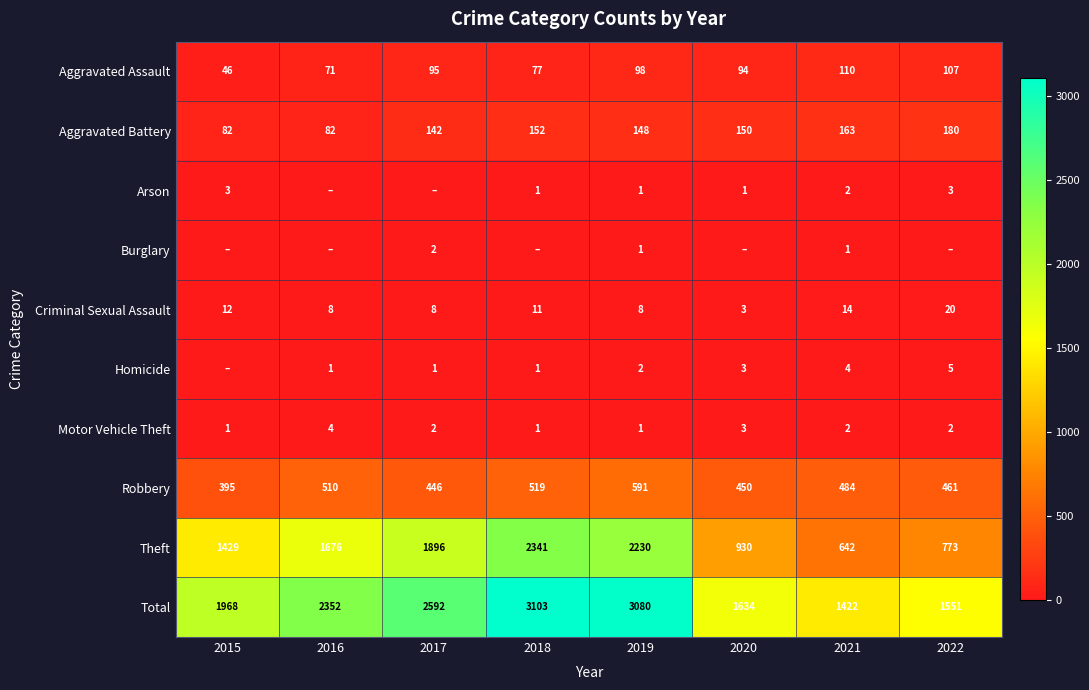

What is the sum of all Theft values?

11917